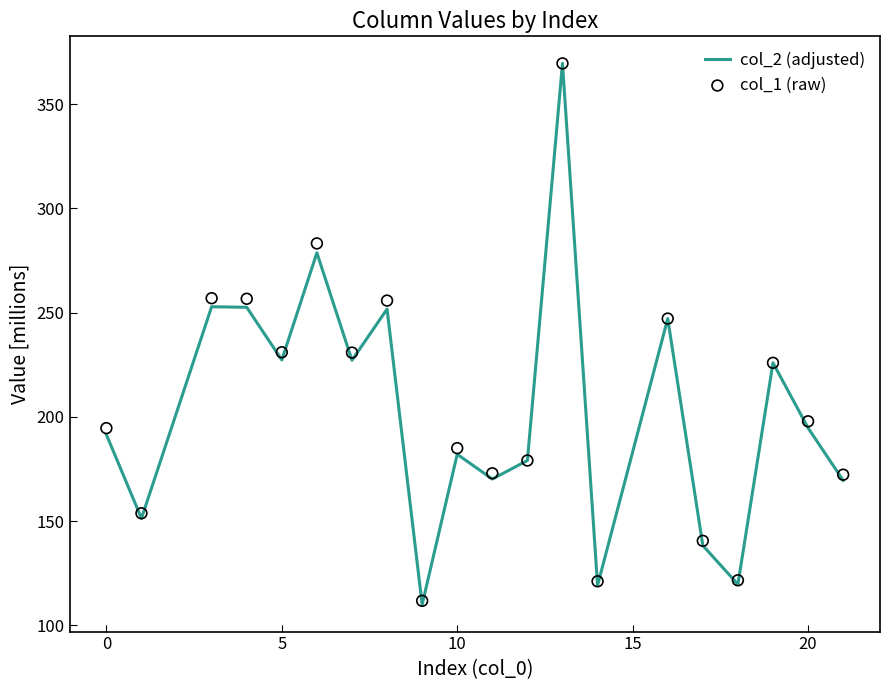

What are all the series names shown in the legend?

col_2 (adjusted), col_1 (raw)